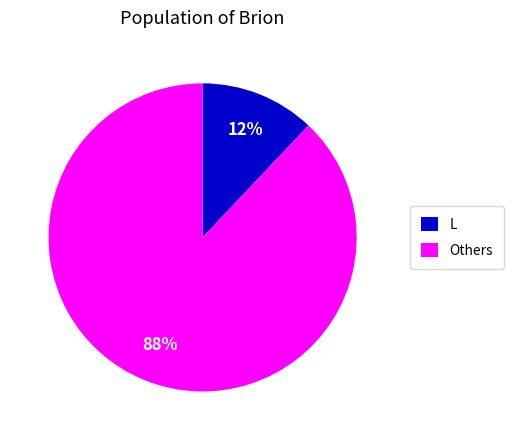

Is it true that Others is 88% of the pie?

True